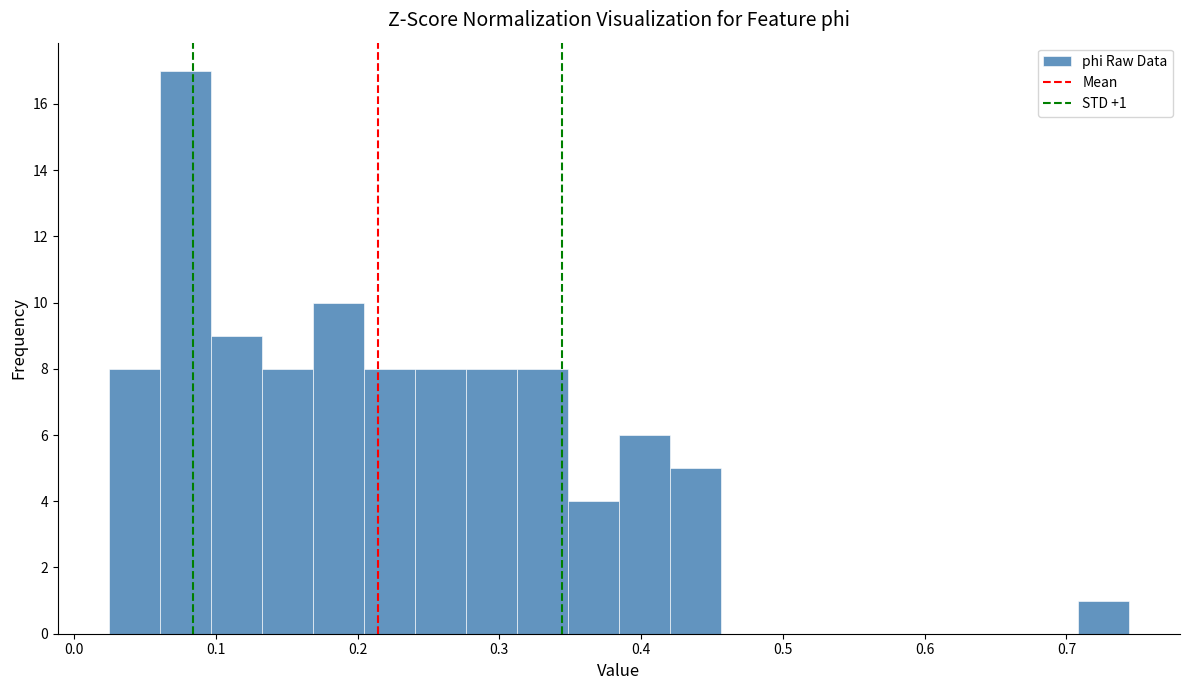

Read against the x-axis, roughly where is the centre of the tallest bar?

0.08